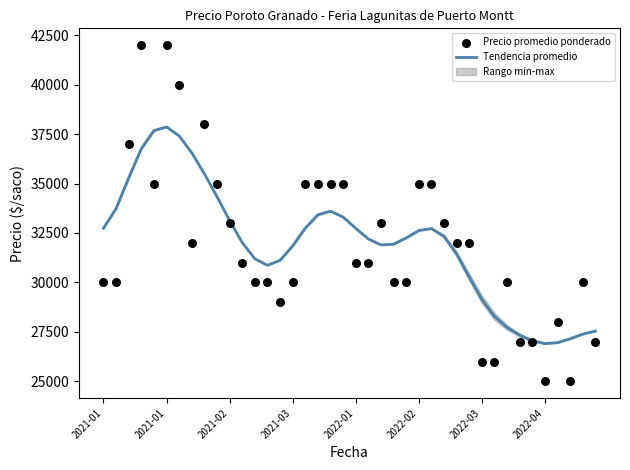

Which series contains the lowest Y value?

Precio promedio ponderado